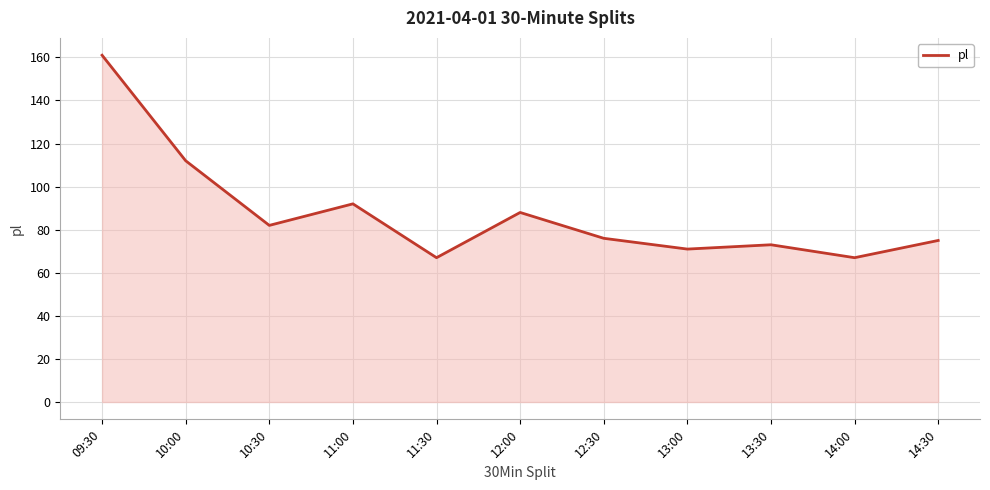

What is the smallest value displayed?

67